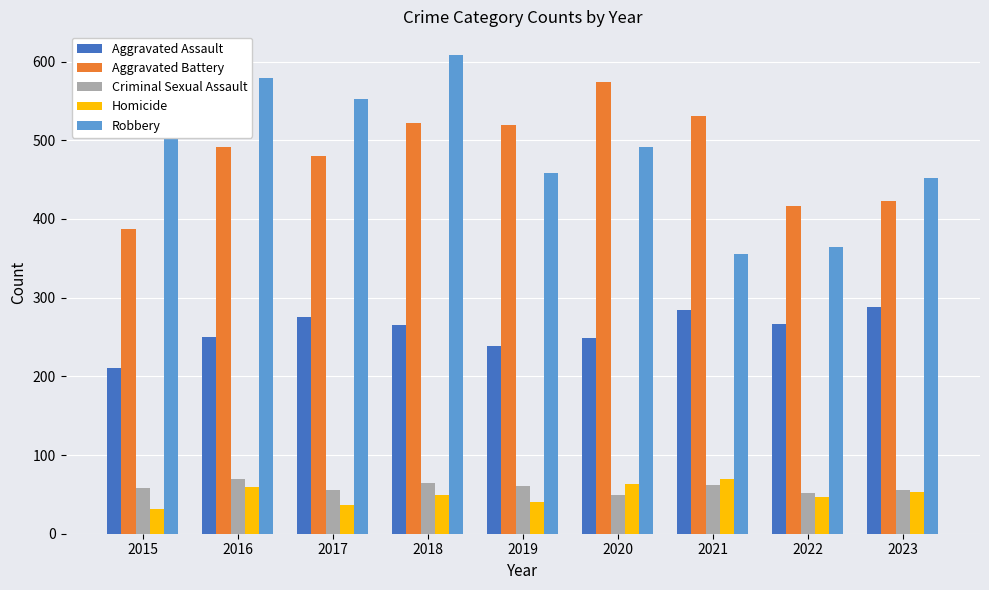

How many bars are there in each group?

5